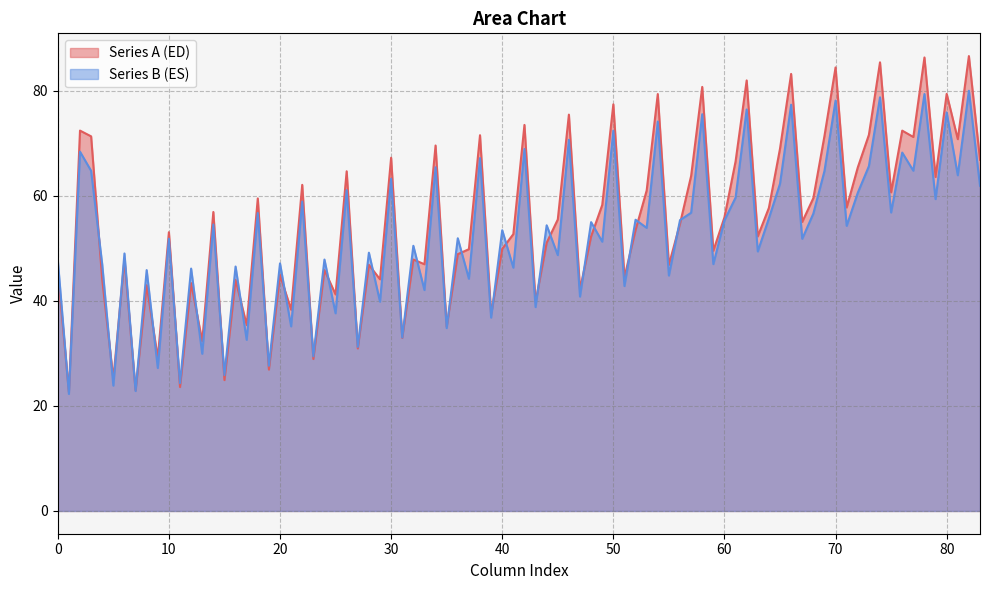

How many lines are shown in the chart?

2